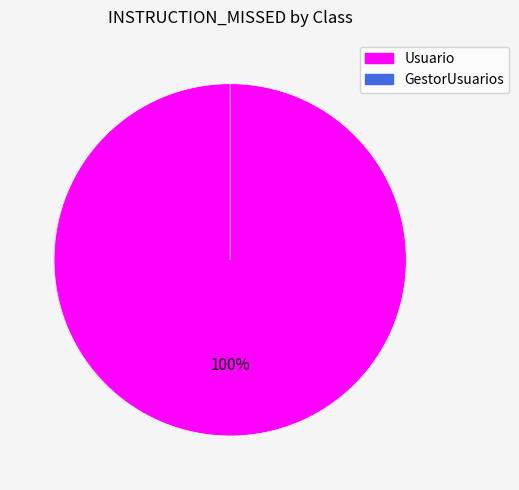

Combined, do Usuario and GestorUsuarios account for over 50%?

Yes